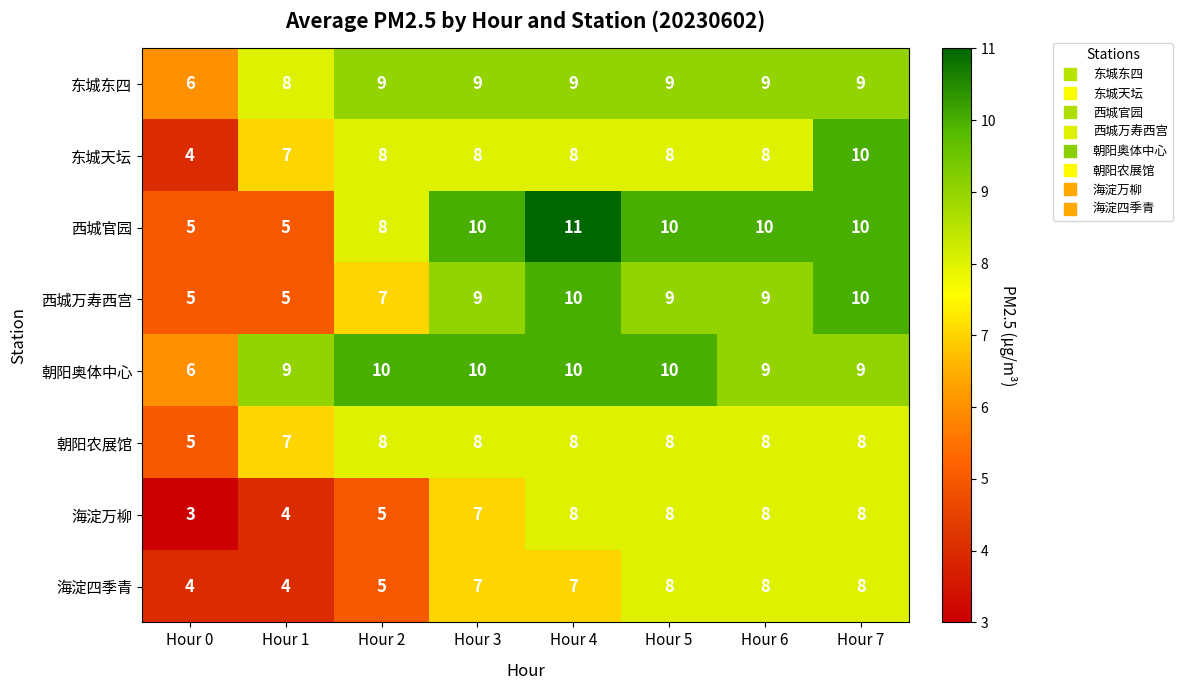

What is the difference between the highest and lowest values at Hour 4?

4